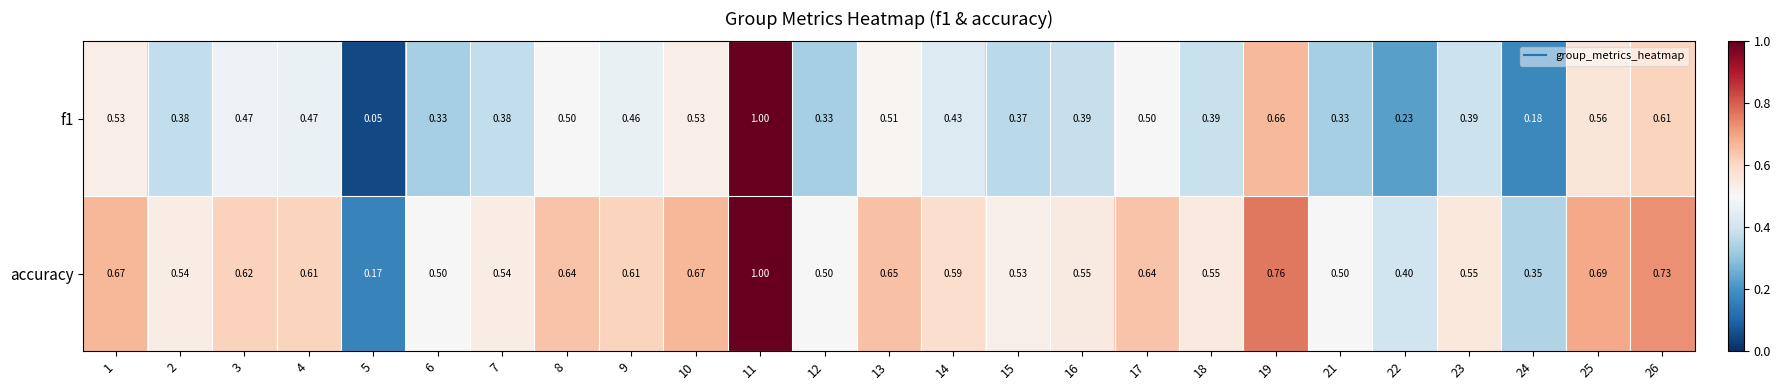

At which category is the sum across all series the highest?

11